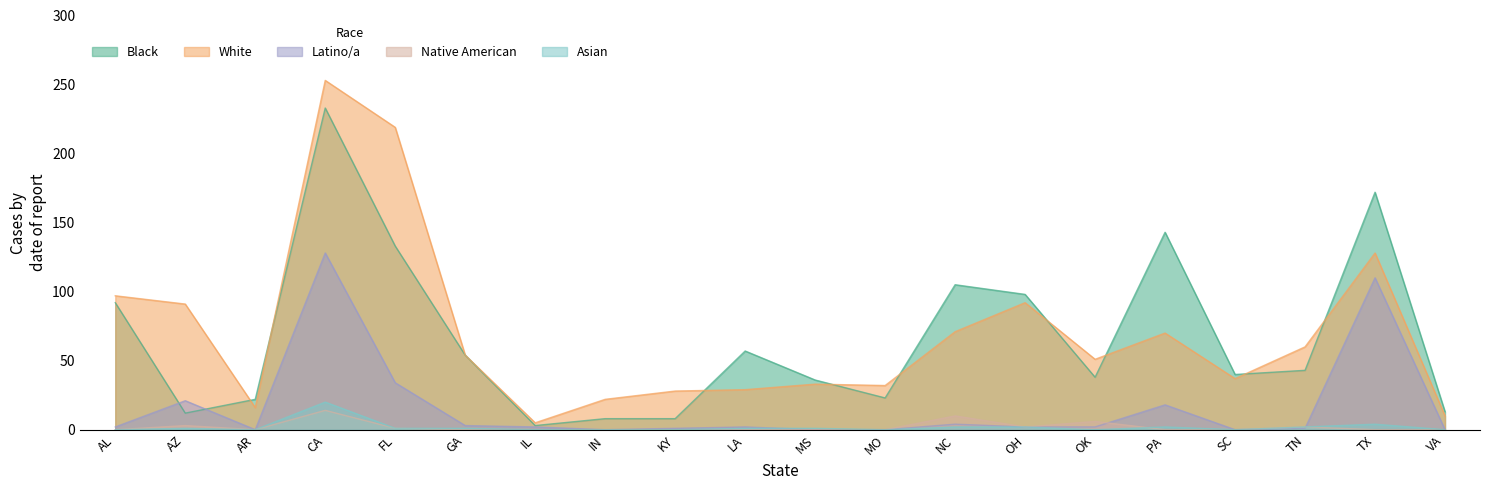

Is it true that White equals 95 at GA?

False